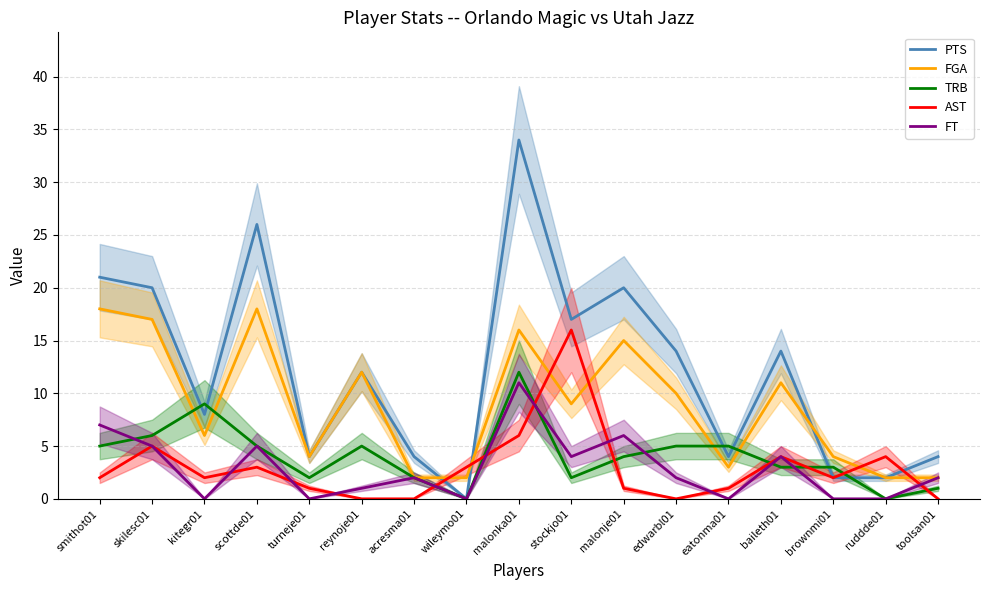

Between toolsan01 and reynoje01, which is larger?

reynoje01